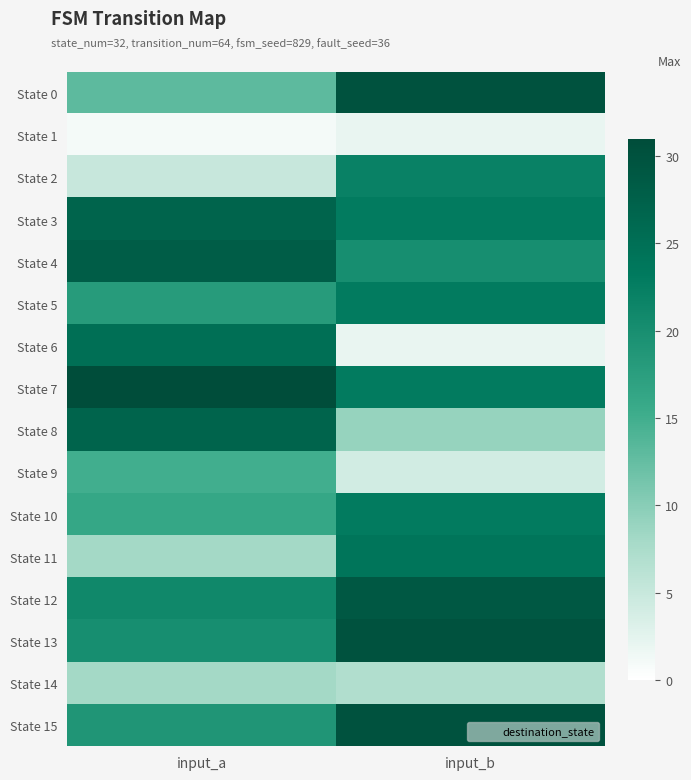

Reading left to right, transcribe all the data shown in this chart.

State 0: input_a=13	input_b=30
State 1: input_a=1	input_b=2
State 2: input_a=5	input_b=22
State 3: input_a=27	input_b=23
State 4: input_a=28	input_b=20
State 5: input_a=18	input_b=23
State 6: input_a=25	input_b=2
State 7: input_a=31	input_b=23
State 8: input_a=27	input_b=9
State 9: input_a=15	input_b=4
State 10: input_a=16	input_b=23
State 11: input_a=8	input_b=24
State 12: input_a=21	input_b=29
State 13: input_a=20	input_b=30
State 14: input_a=8	input_b=7
State 15: input_a=19	input_b=30